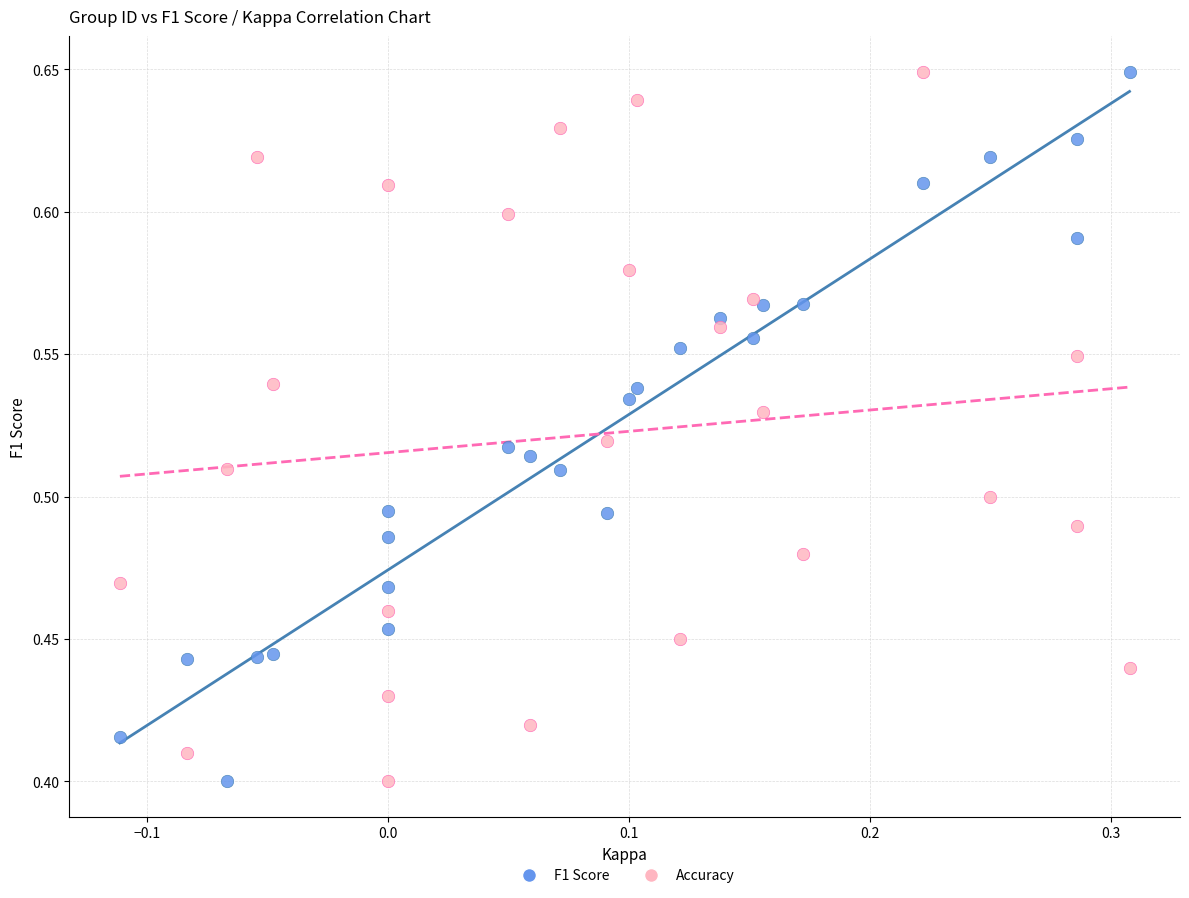

What are all the series names shown in the legend?

F1 Score, Accuracy